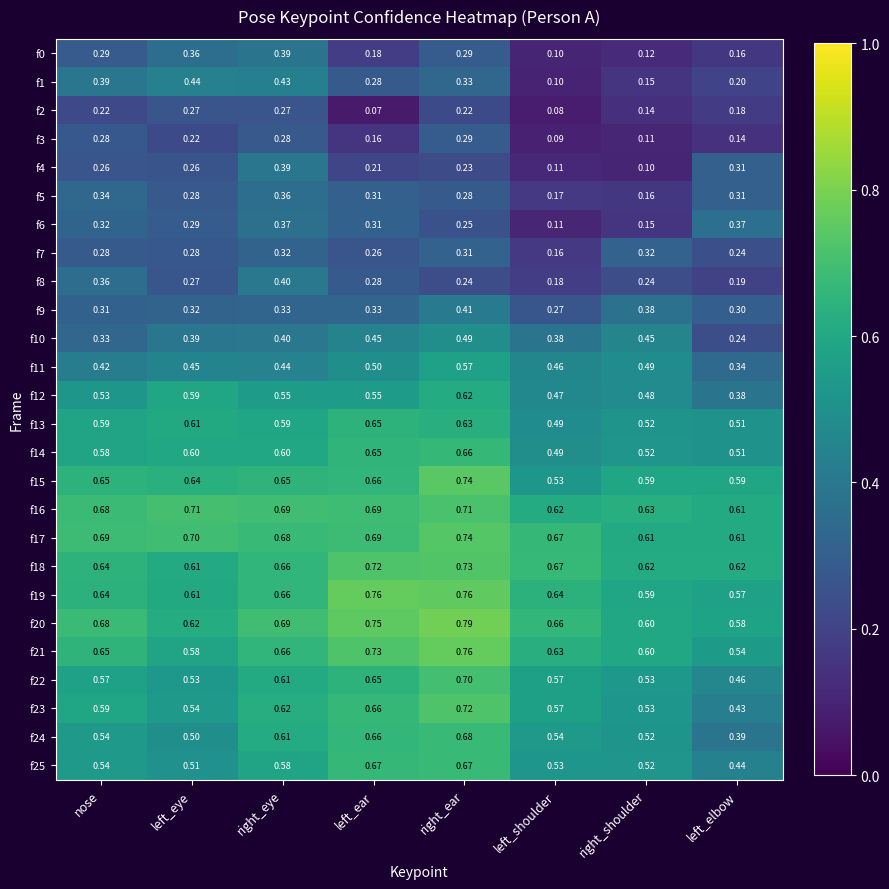

At which label does f20 reach its peak?

right_ear